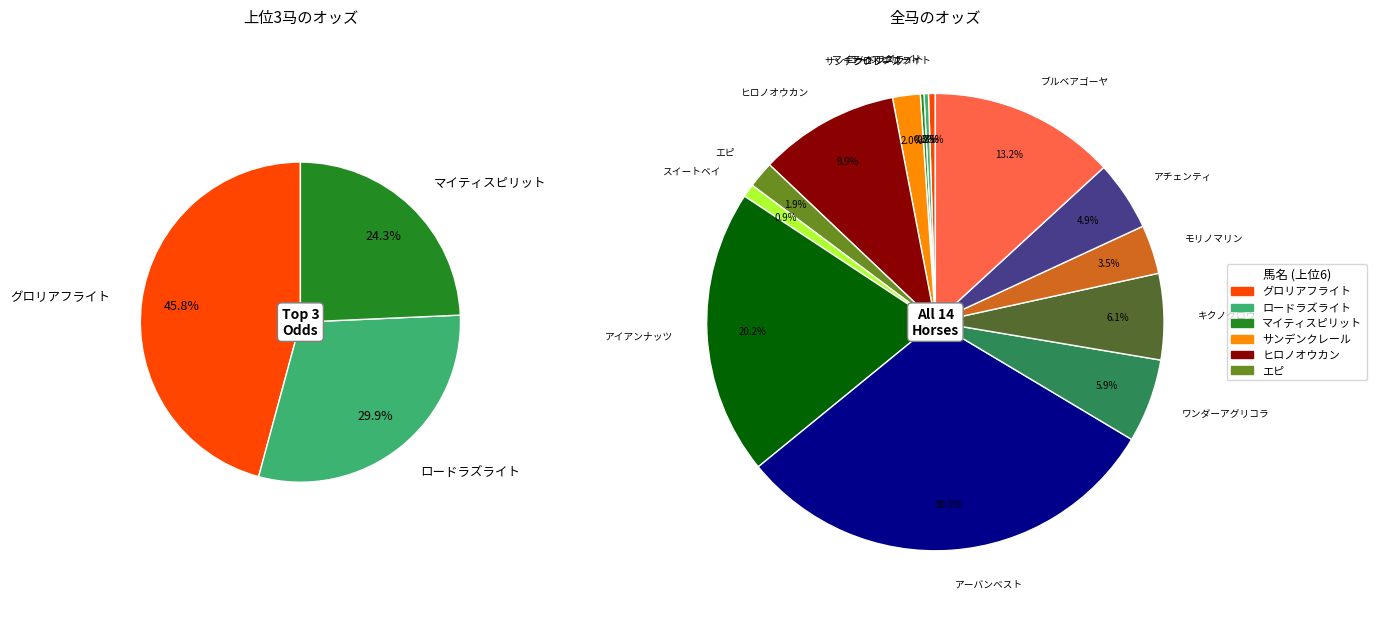

Which slice is the smallest?

マイティスピリット